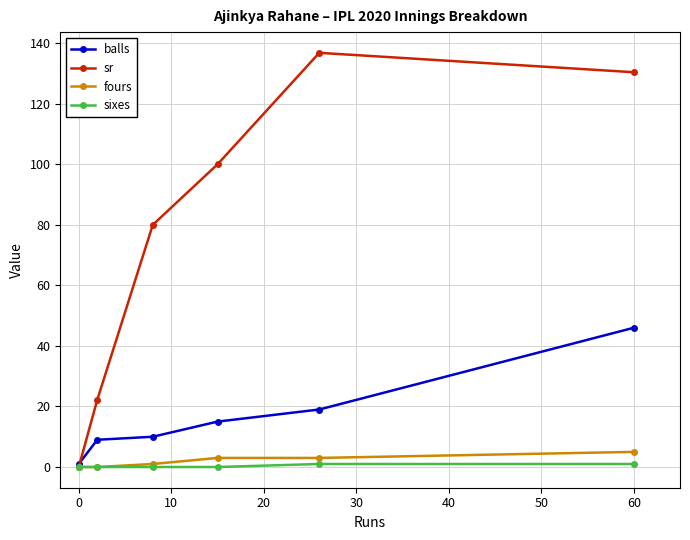

Which series has the largest range (max minus min)?

sr